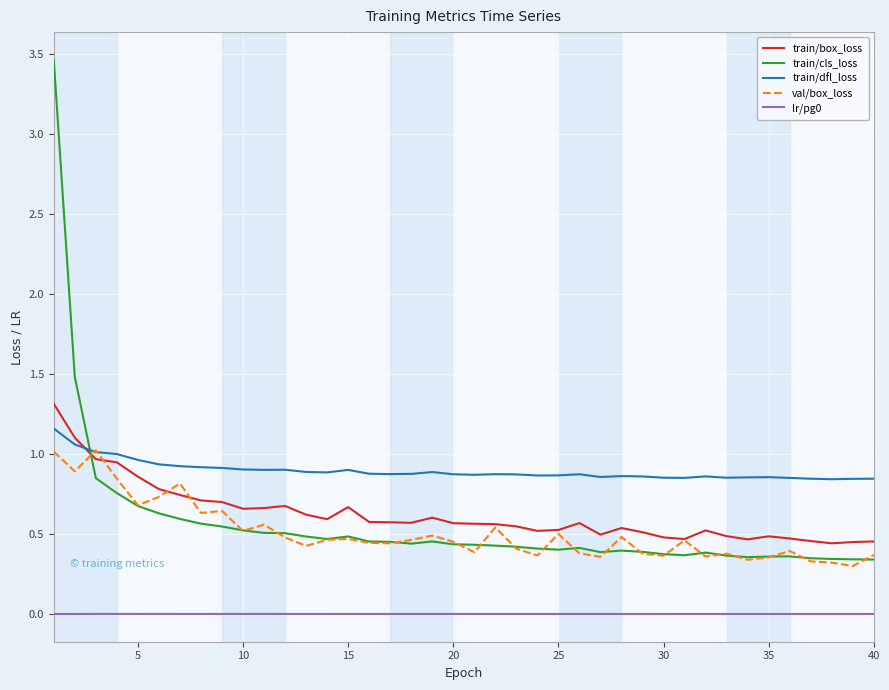

True or false: train/cls_loss has more than 0 points higher than both neighbors.

True